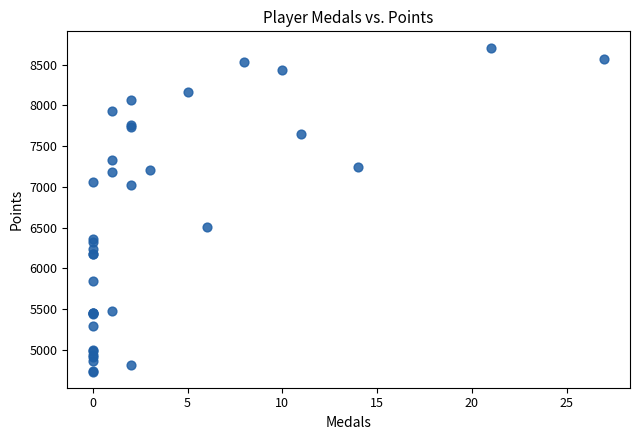

What Y value in the scatter plot is closest to 6722?

6513